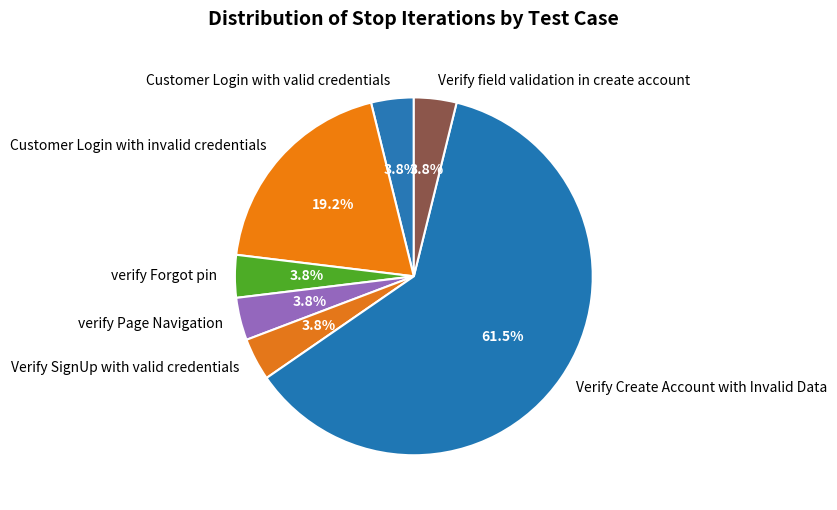

Is it true that Verify Create Account with Invalid Data is 53% of the pie?

False